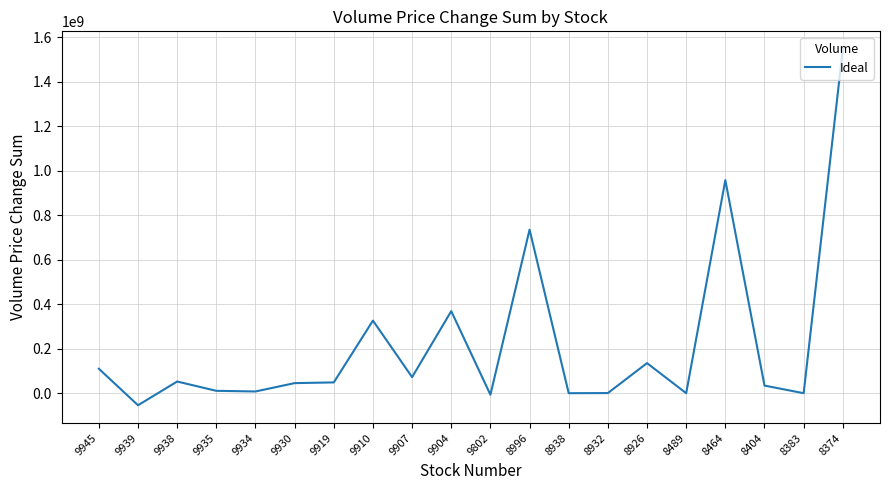

Between 8374 and 8489, which is larger?

8374